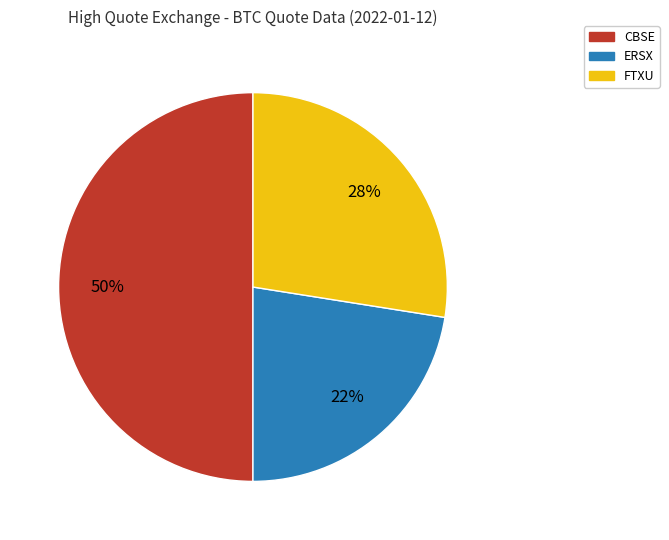

Which has a higher value, ERSX or FTXU?

FTXU